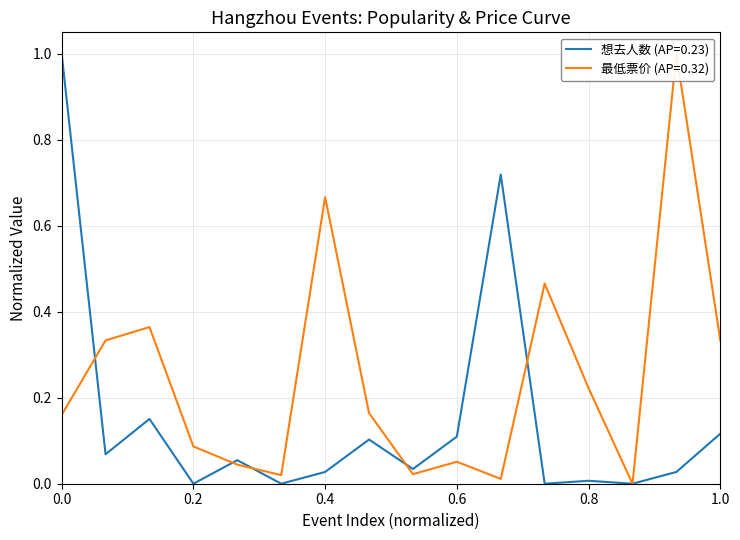

Reading right to left, what are all the values shown in this chart?

想去人数 (AP=0.23): 0.1	0.0	0.0	0.0	0.0	0.7	0.1	0.0	0.1	0.0	0.0	0.1	0.0	0.2	0.1	1.0
最低票价 (AP=0.32): 0.3	1.0	0.0	0.2	0.5	0.0	0.1	0.0	0.2	0.7	0.0	0.0	0.1	0.4	0.3	0.2